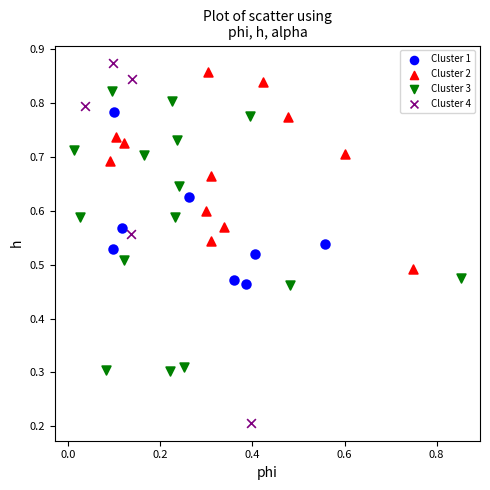

Which series has the widest spread of Y values?

Cluster 4